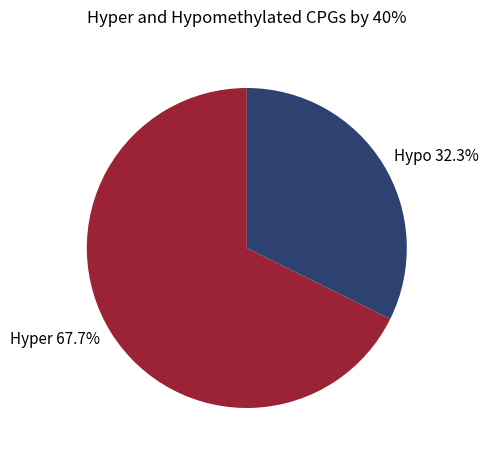

Does any single category account for the majority?

Yes